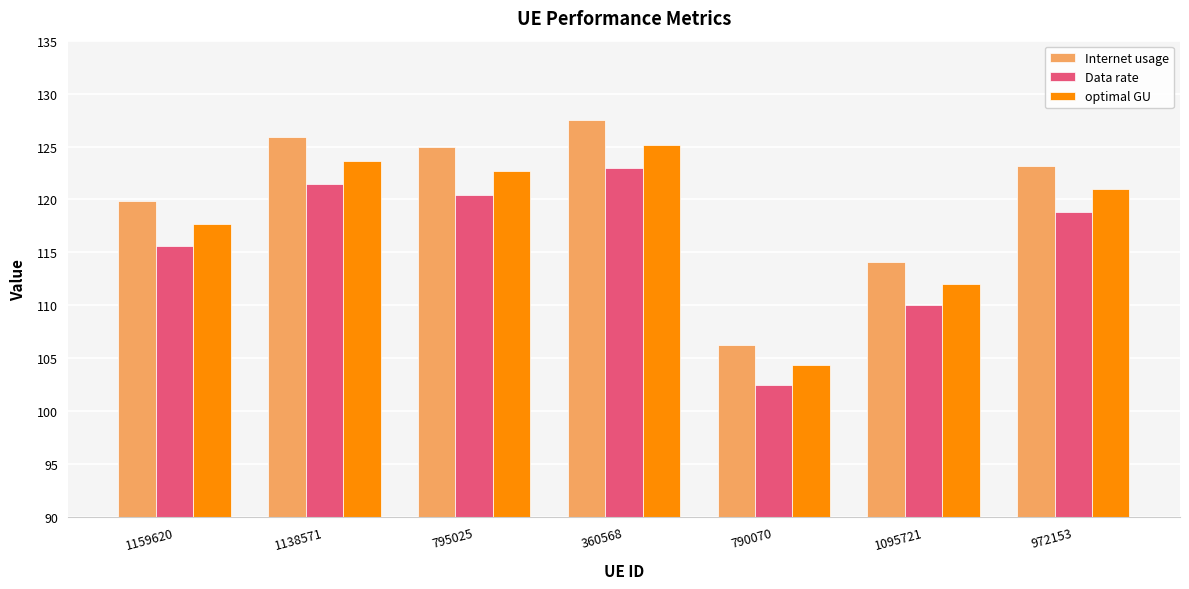

Reading left to right, transcribe all the data shown in this chart.

Internet usage: 119.9	125.9	124.9	127.5	106.2	114.1	123.2
Data rate: 115.6	121.4	120.5	122.9	102.5	110.0	118.8
optimal GU: 117.7	123.7	122.7	125.2	104.3	112.1	121.0